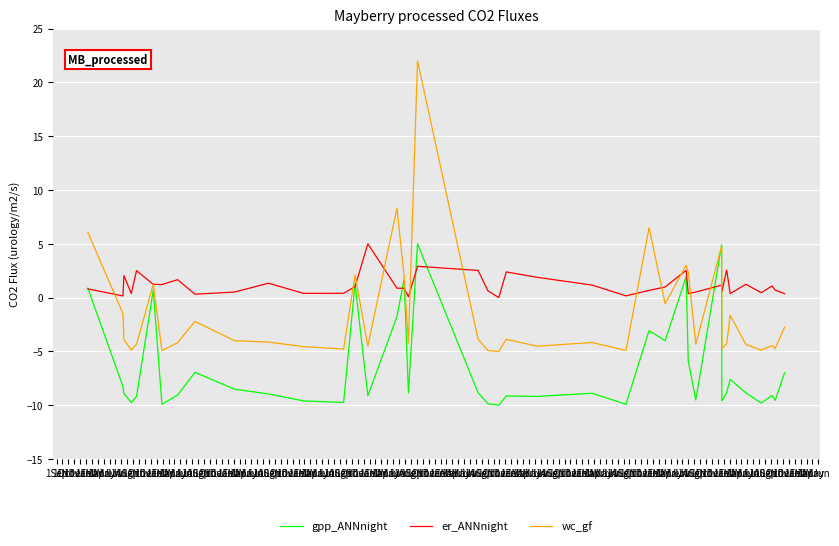

Rank the series by their average value, from highest to lowest.

er_ANNnight, wc_gf, gpp_ANNnight